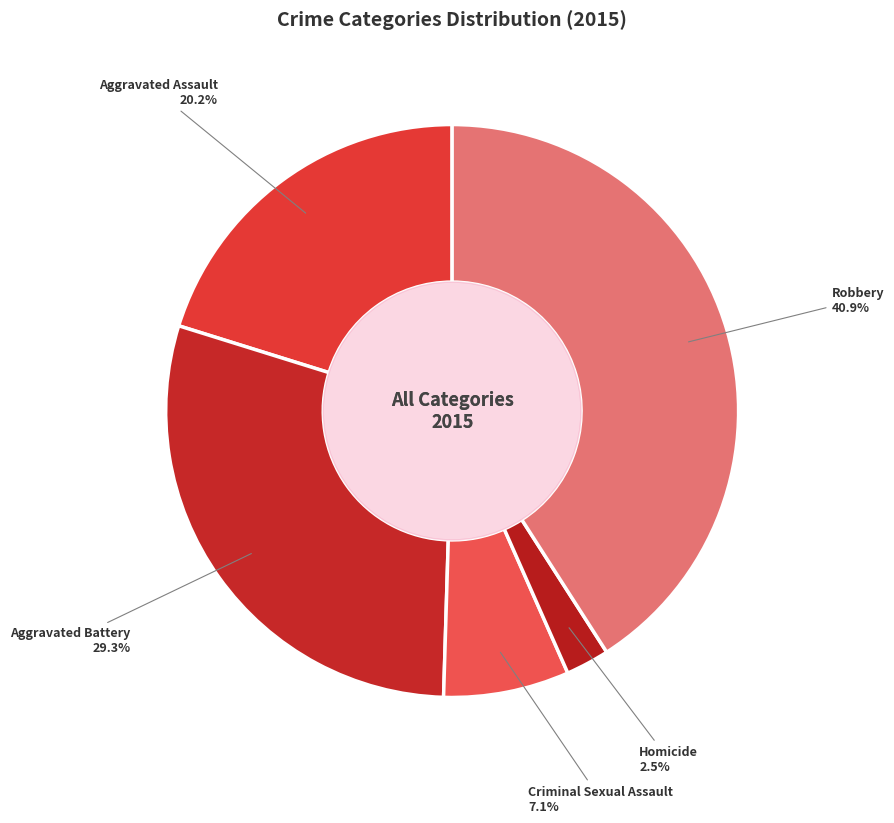

How many segments does this pie chart have?

5